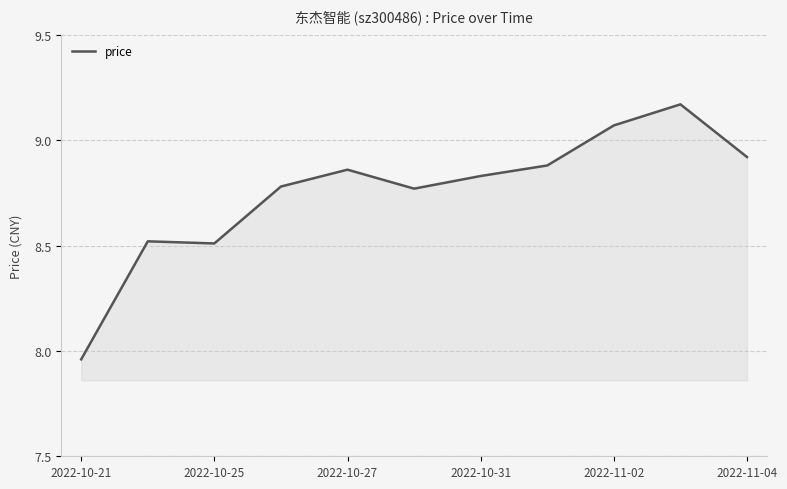

What is the difference between the maximum and minimum values?

1.2